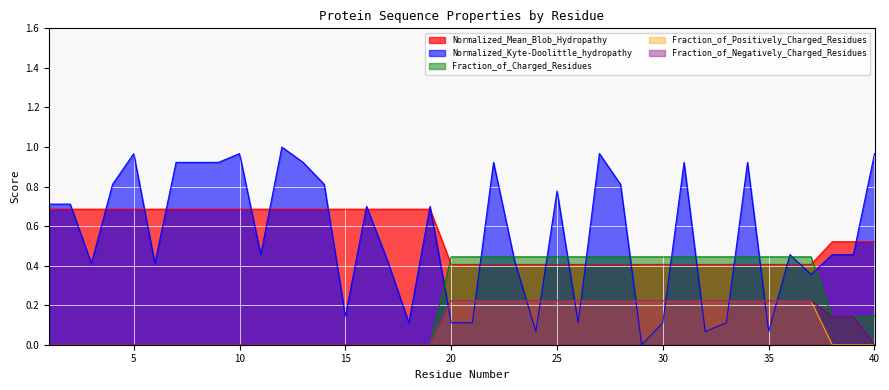

True or false: Fraction_of_Positively_Charged_Residues and Normalized_Kyte-Doolittle_hydropathy cross at least once.

True